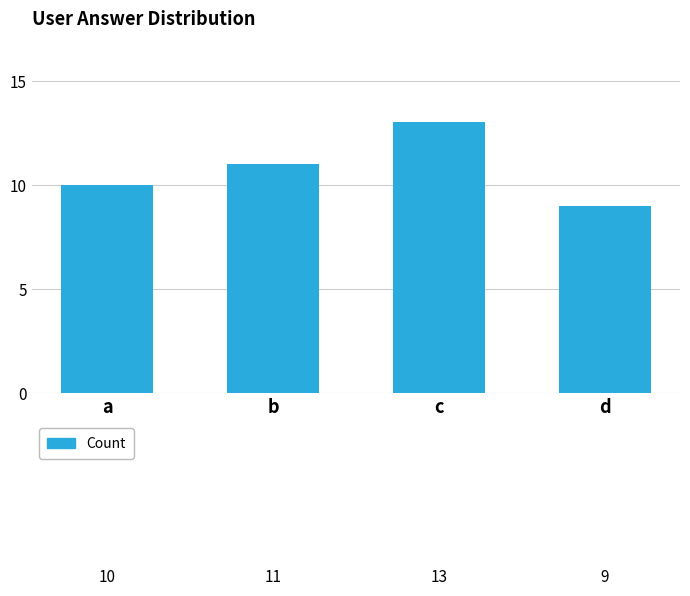

What is the average value?

11